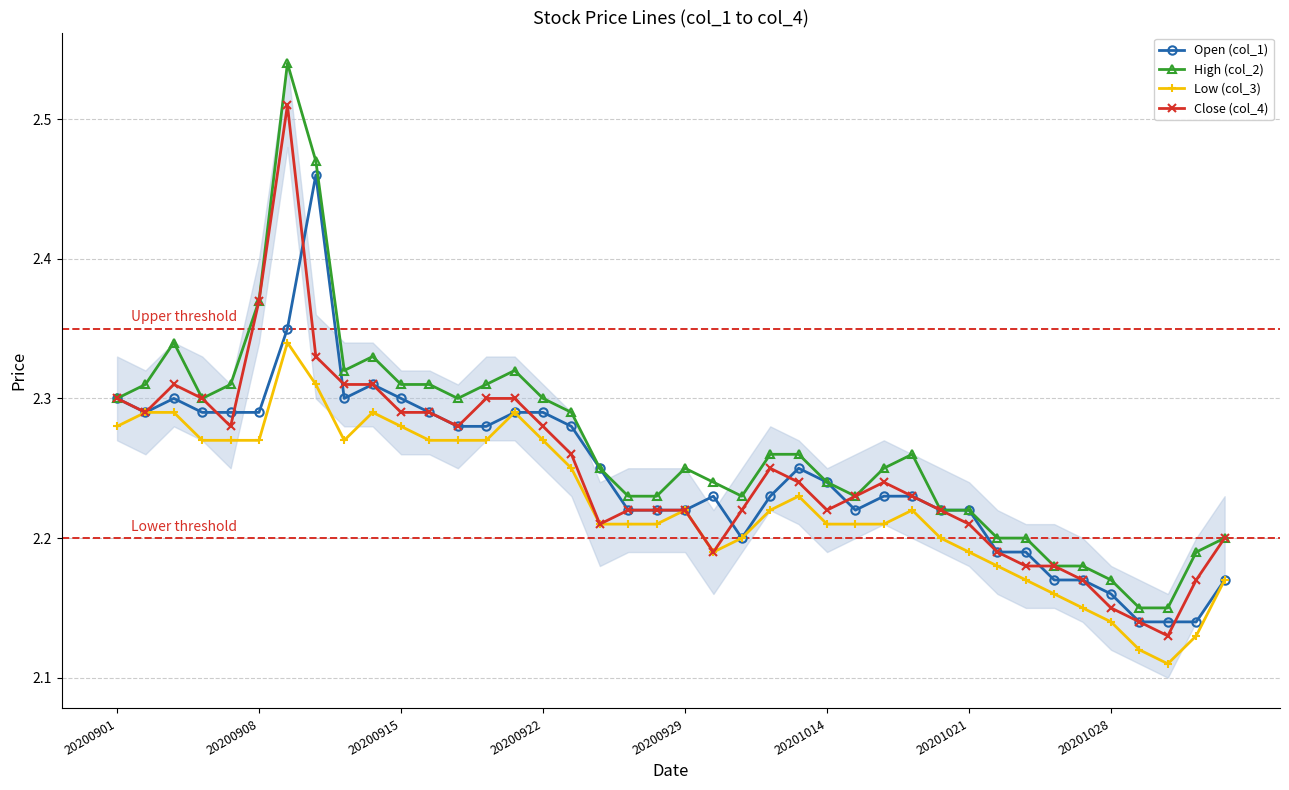

True or false: Low (col_3) has more than 0 points higher than both neighbors.

True